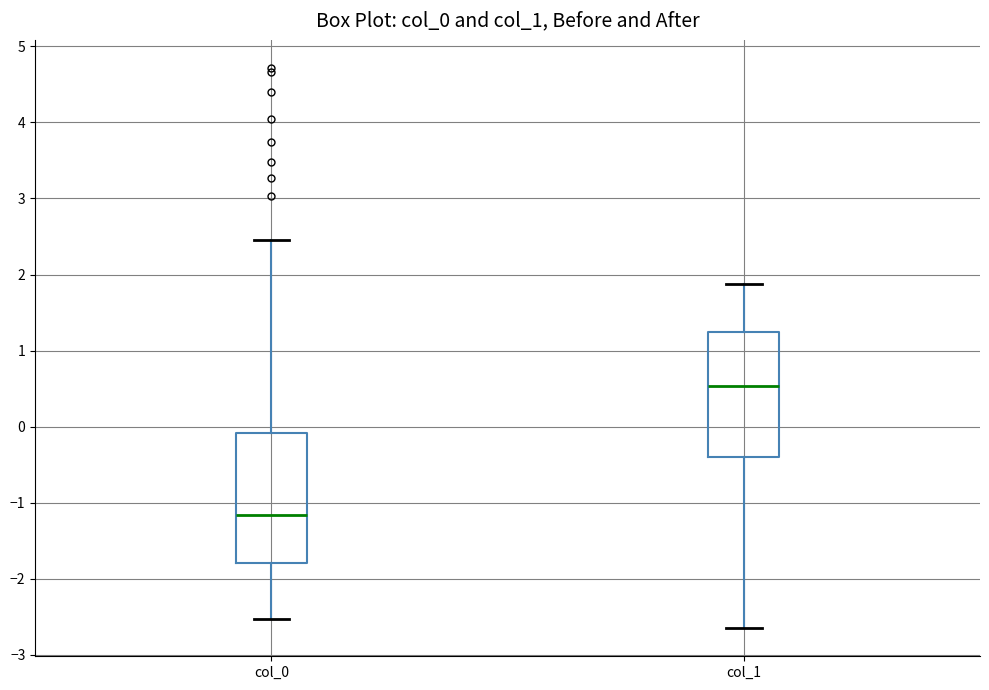

Reading left to right, read every box against the y-axis: the position of its median line, the range the box covers, and the ends of its whiskers. The values are not printed on the chart, so give them approximately, as read against the axis.

col_0: median -1.2, box -1.8 to -0.1, whiskers -2.5 to 2.5
col_1: median 0.5, box -0.4 to 1.3, whiskers -2.6 to 1.9